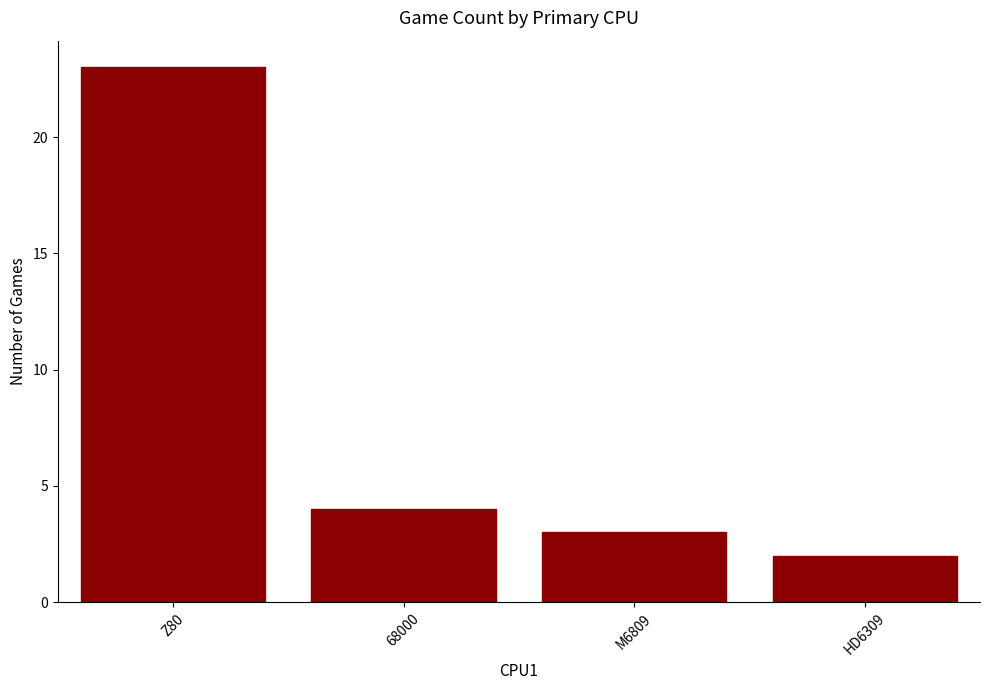

What is the greatest value displayed?

23